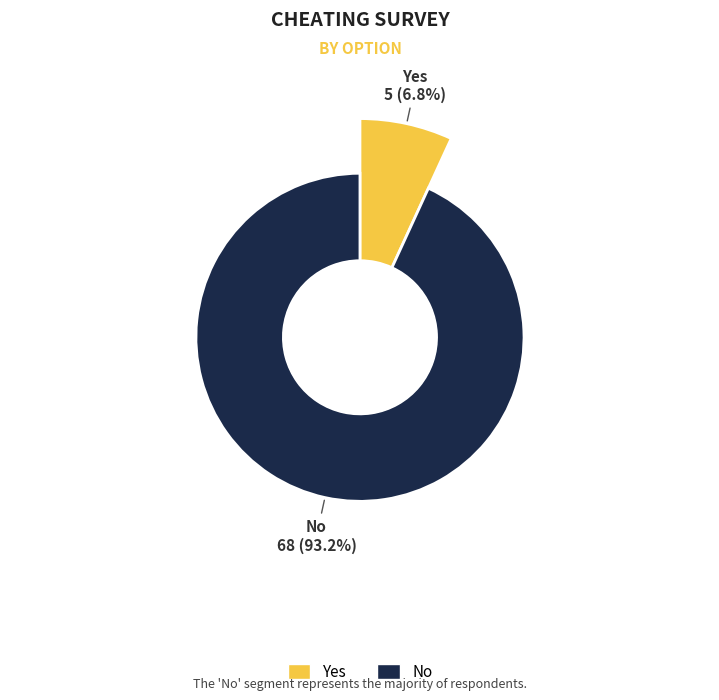

Is it true that Yes is 7% of the pie?

True